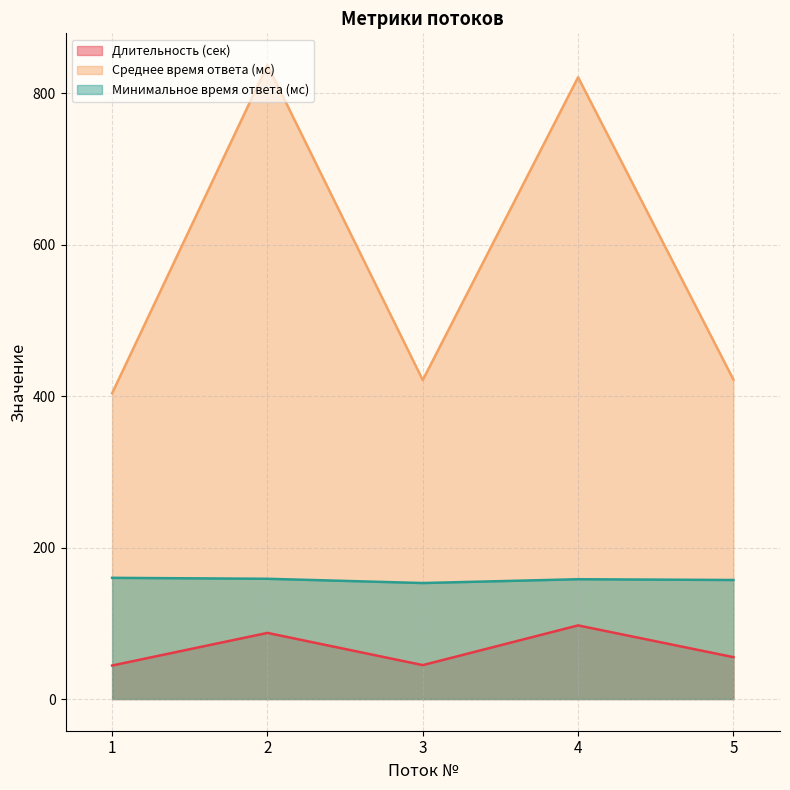

At 2, list the series in order from smallest to largest.

Длительность (сек), Минимальное время ответа (мс), Среднее время ответа (мс)